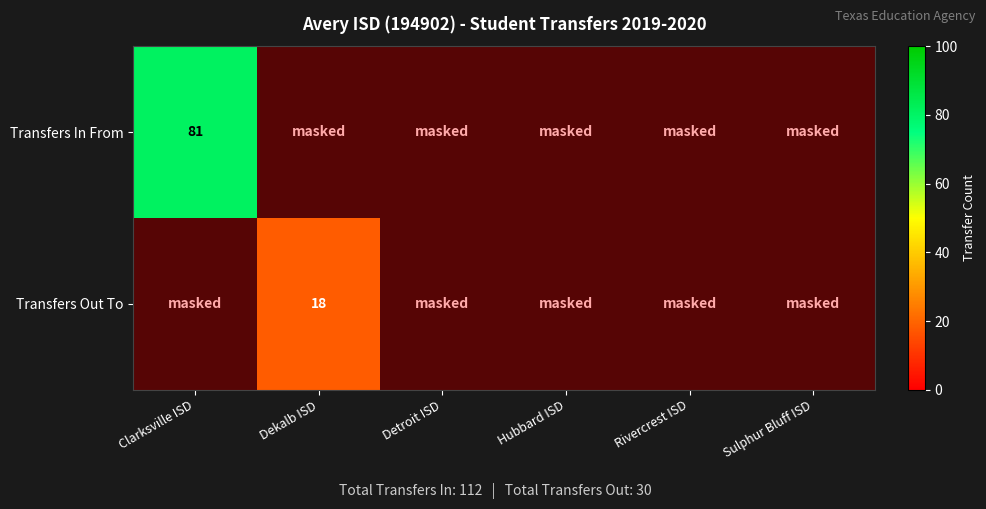

The Transfers Out To series shows 1.7 at Hubbard ISD. True or false?

False